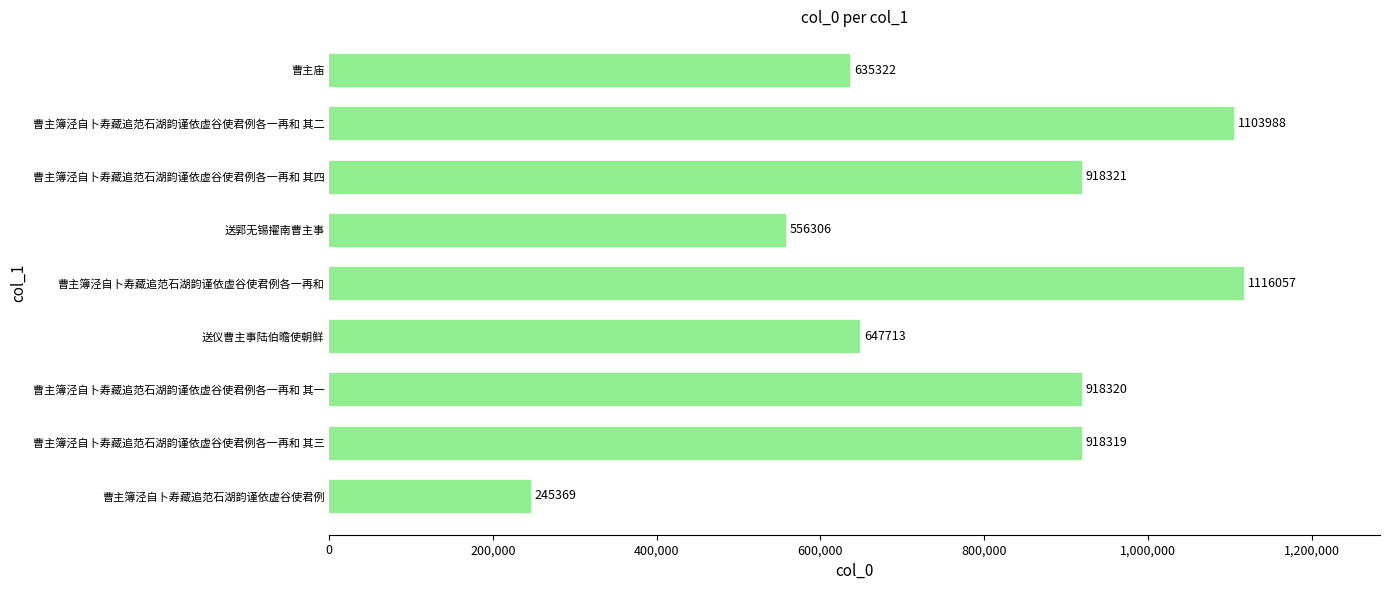

Count the number of data series in this chart.

1